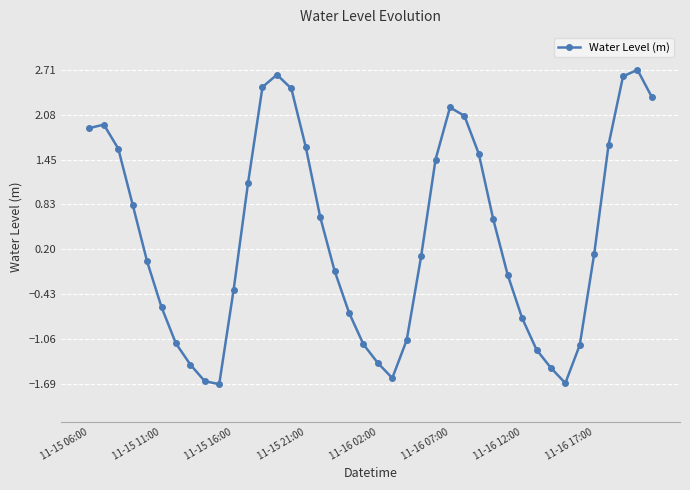

What is the smallest value displayed?

-1.7